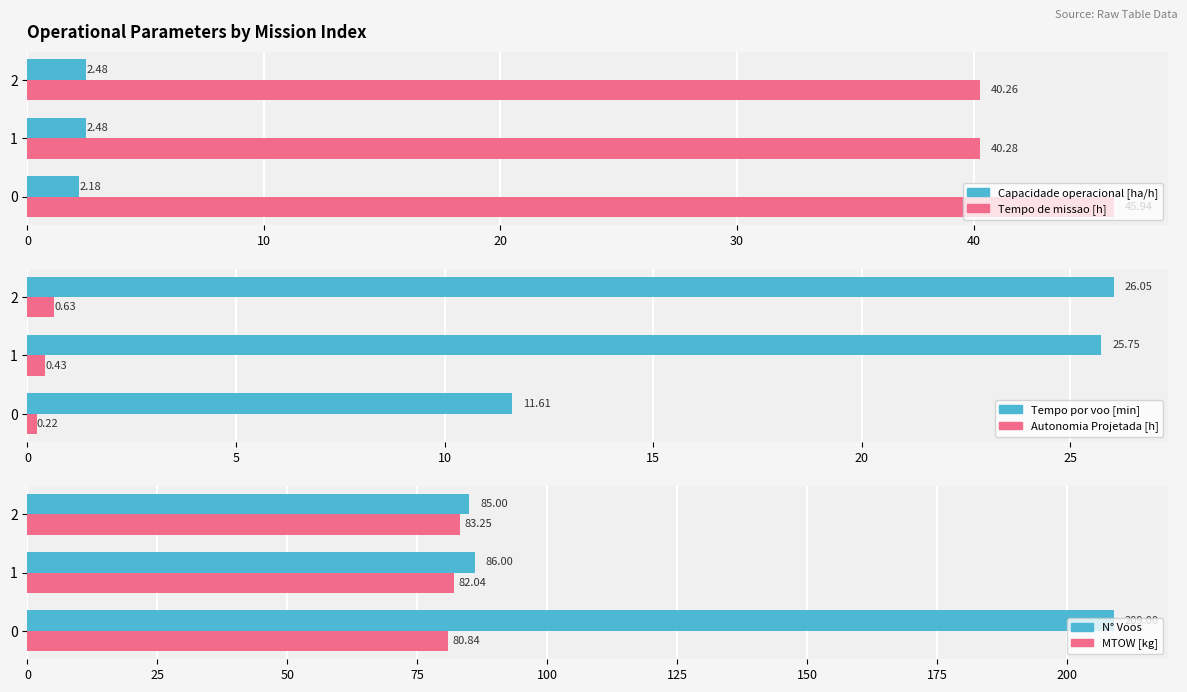

The value of Tempo por voo [min] at 0 is 11.6. True or false?

True